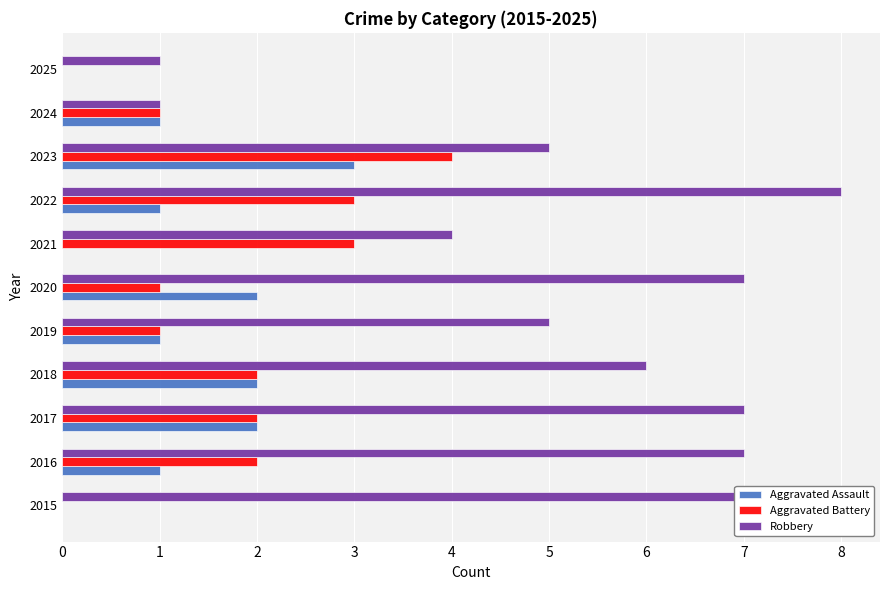

What is the total value across all series at 2020?

10